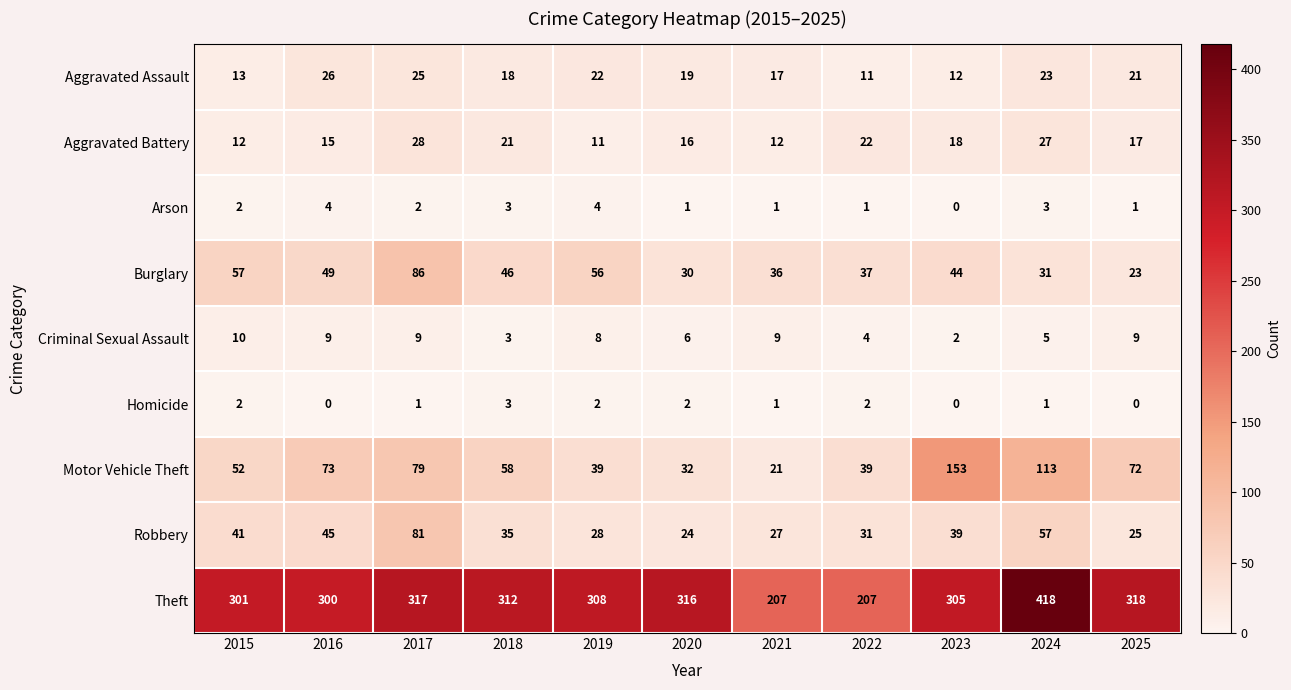

At which category is the sum across all series the highest?

2024